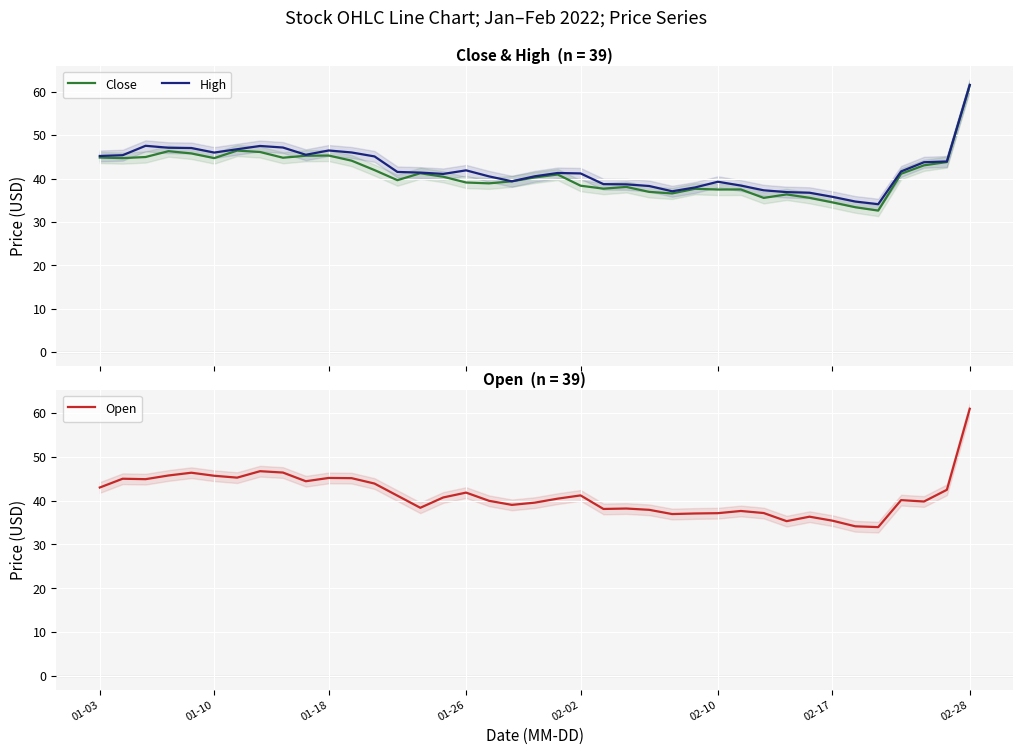

What is the total value across all series at 30?

108.6